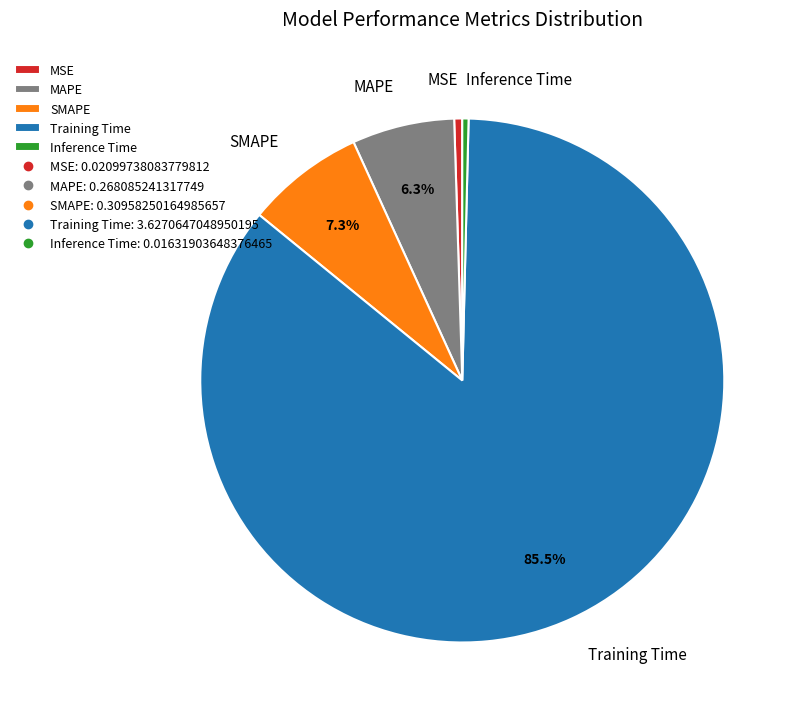

Count the number of slices in the pie.

5